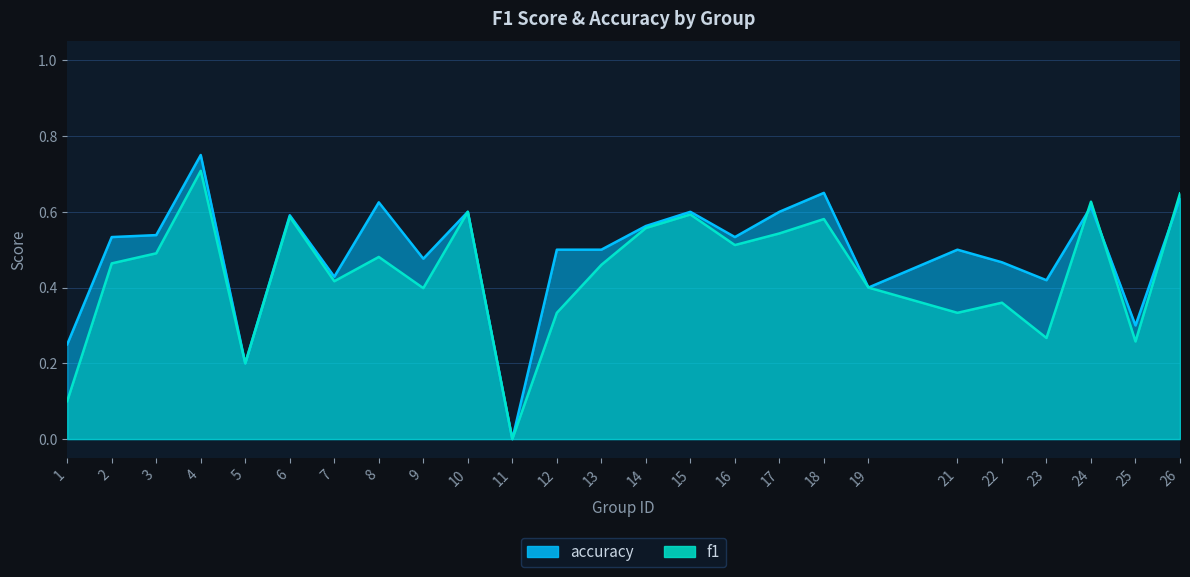

Read the f1 value at 2.

0.5